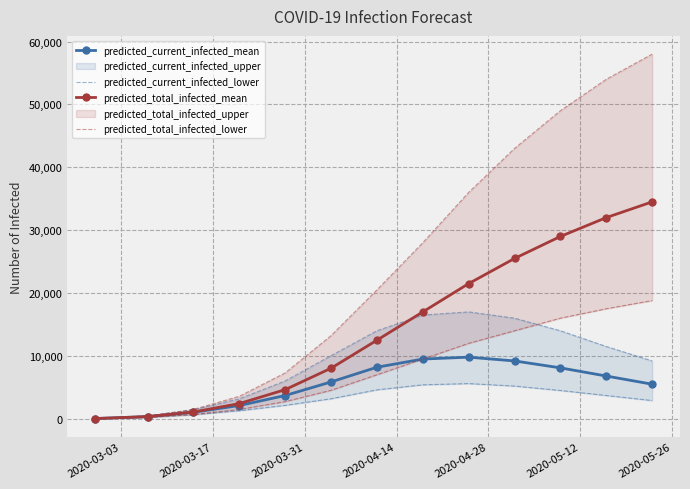

True or false: predicted_total_infected_mean has more than 1 points higher than both neighbors.

False